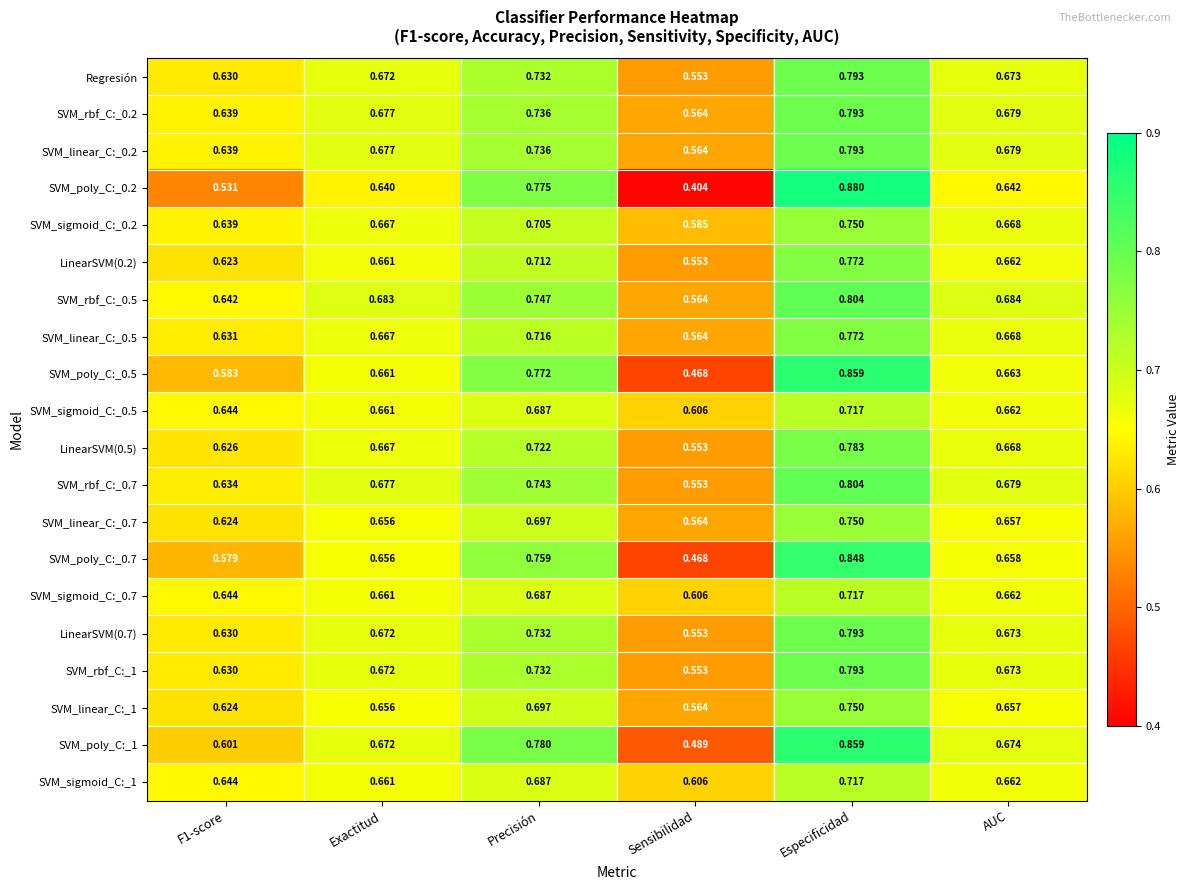

Which category has the lowest value across all series?

Sensibilidad